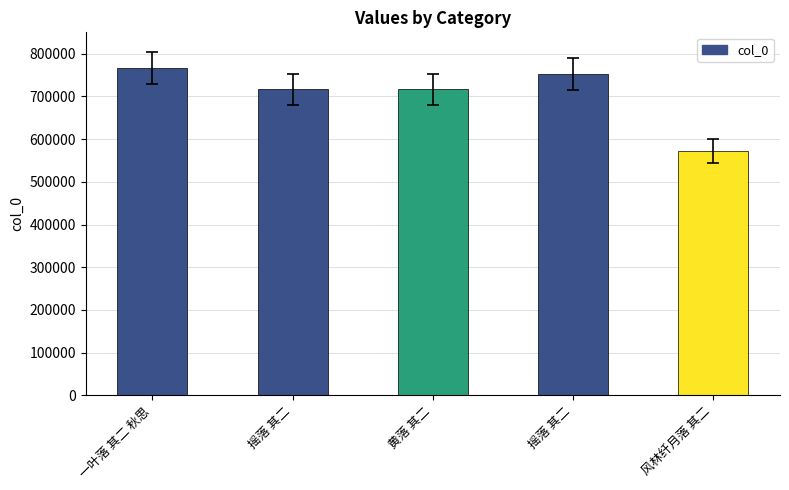

At which label is the value closest to 669326?

黄落 其二